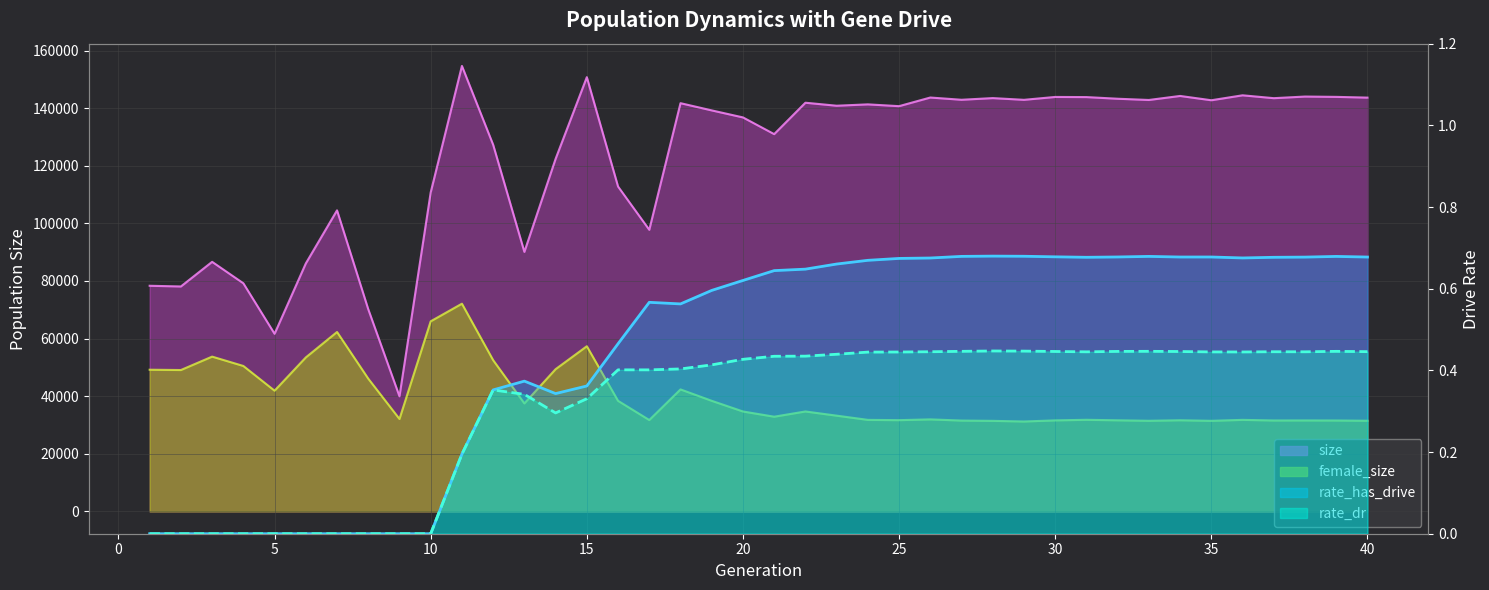

How many lines are shown in the chart?

4